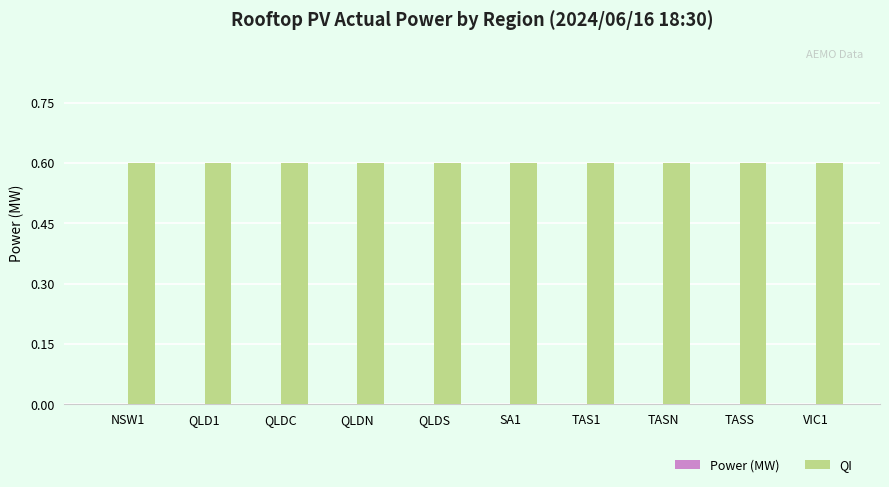

Reading left to right, extract all data points from this chart.

Power (MW): NSW1=0.0	QLD1=0.0	QLDC=0.0	QLDN=0.0	QLDS=0.0	SA1=0.0	TAS1=0.0	TASN=0.0	TASS=0.0	VIC1=0.0
QI: NSW1=0.6	QLD1=0.6	QLDC=0.6	QLDN=0.6	QLDS=0.6	SA1=0.6	TAS1=0.6	TASN=0.6	TASS=0.6	VIC1=0.6